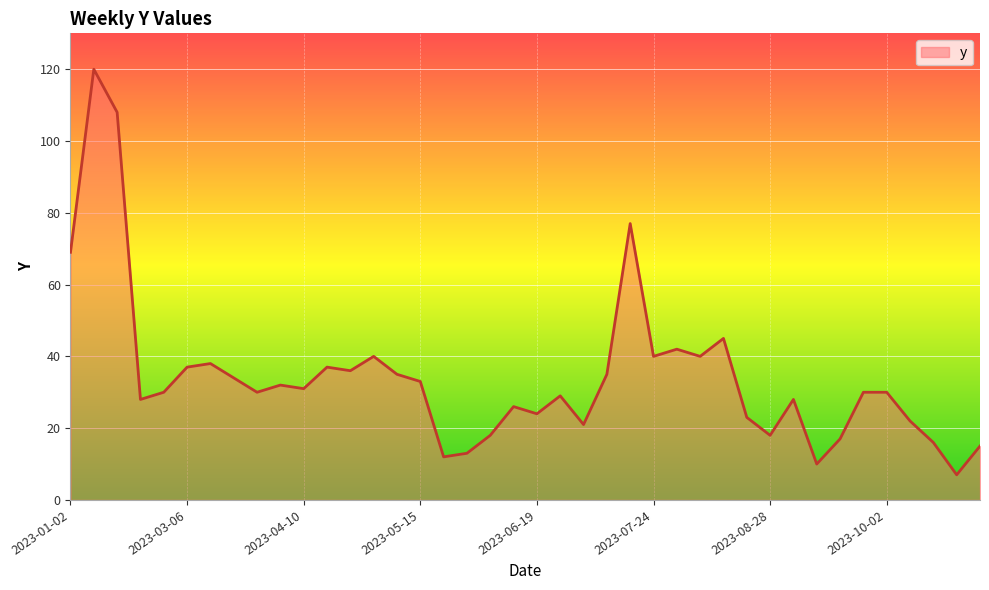

What is the greatest value displayed?

120